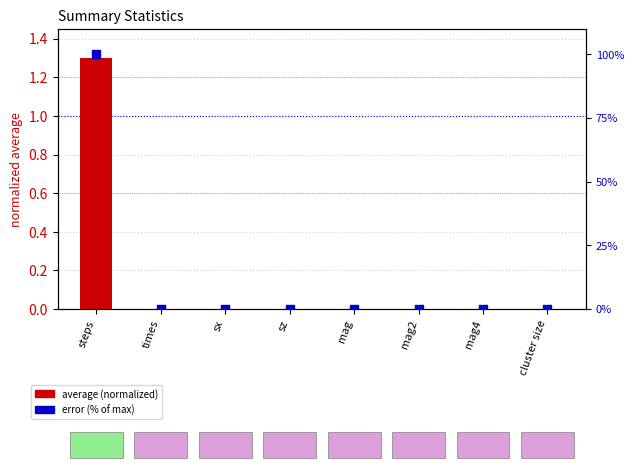

At how many categories does at least one series exceed 49?

1